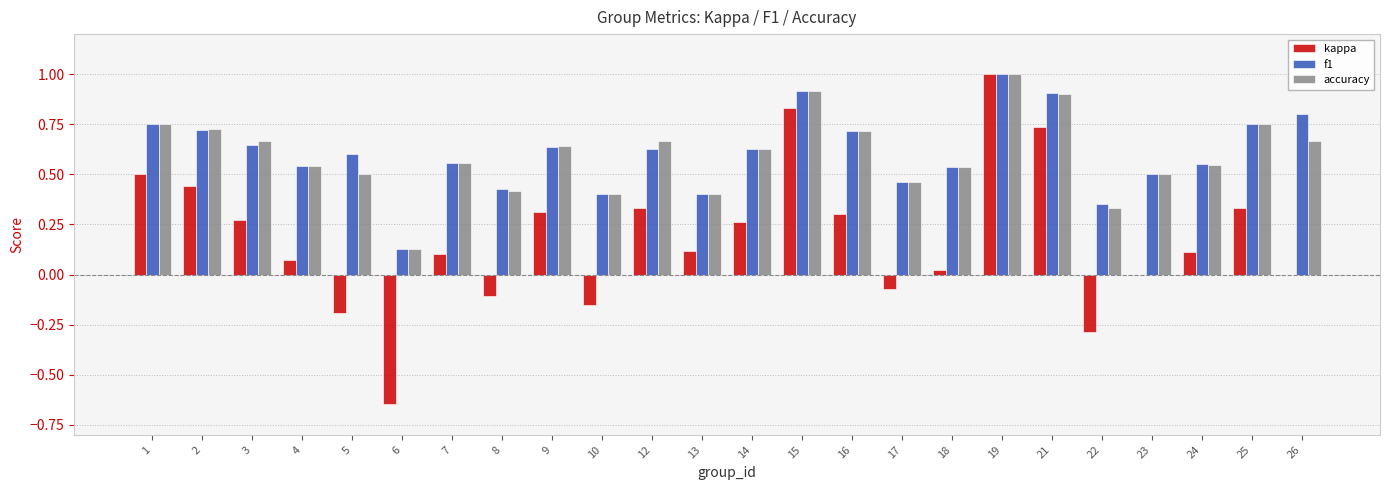

The value of accuracy at 5 is 0.5. True or false?

True